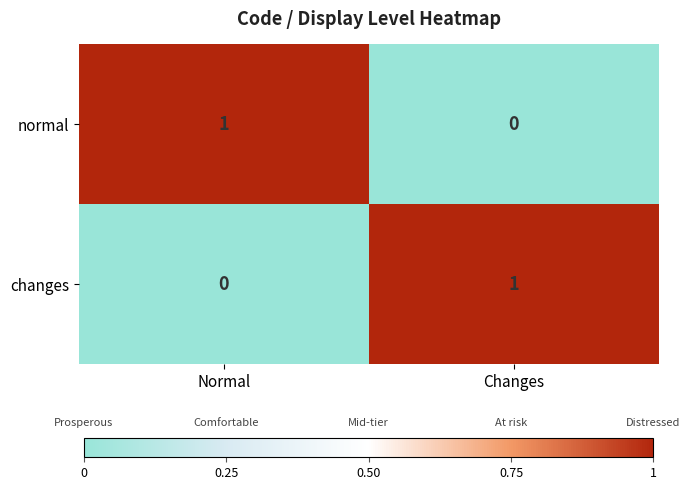

Rank the series at Normal from lowest to highest value.

changes, normal